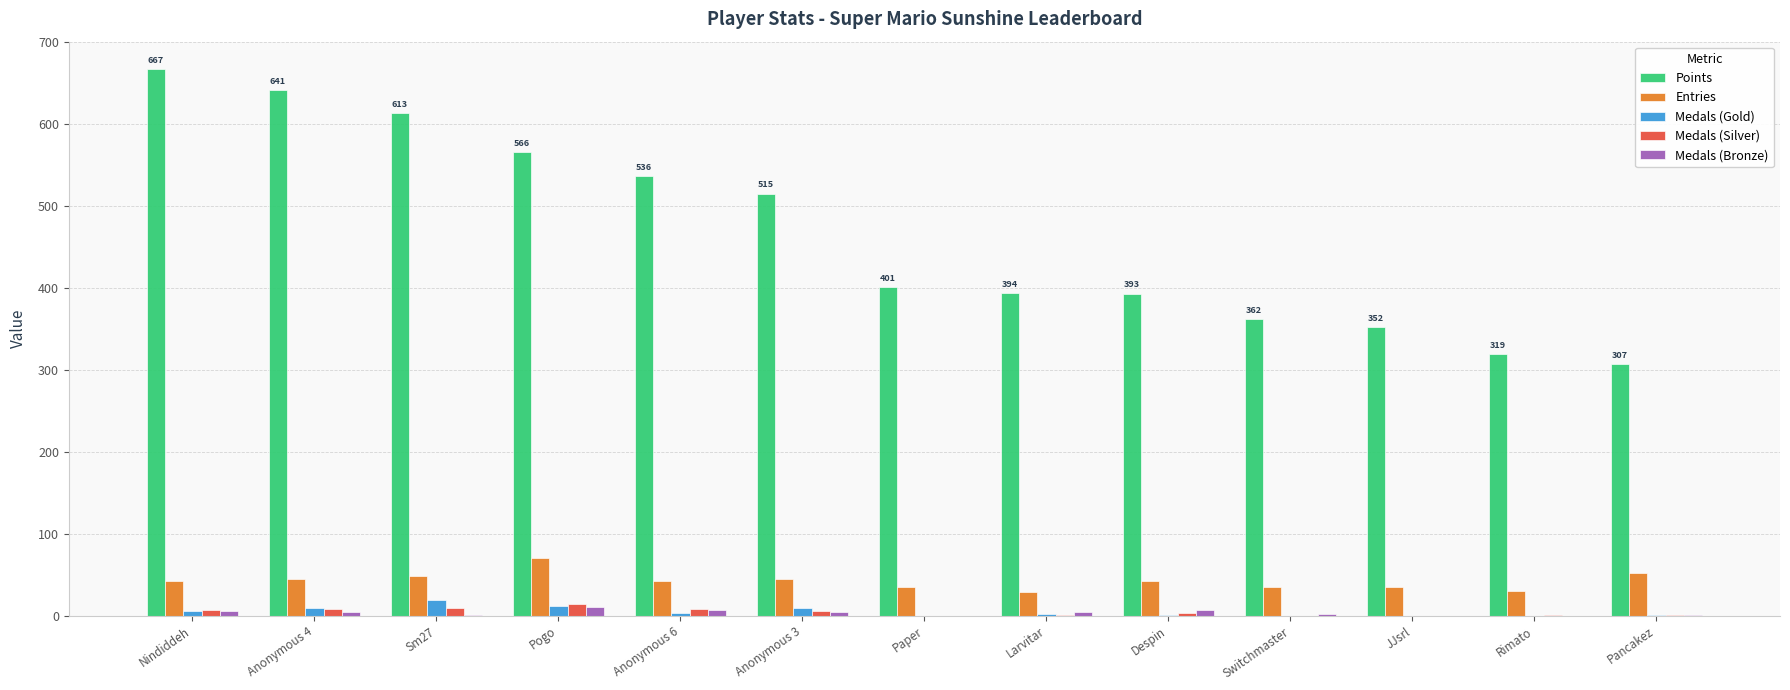

Are the bars grouped side by side (vs. stacked)?

Yes